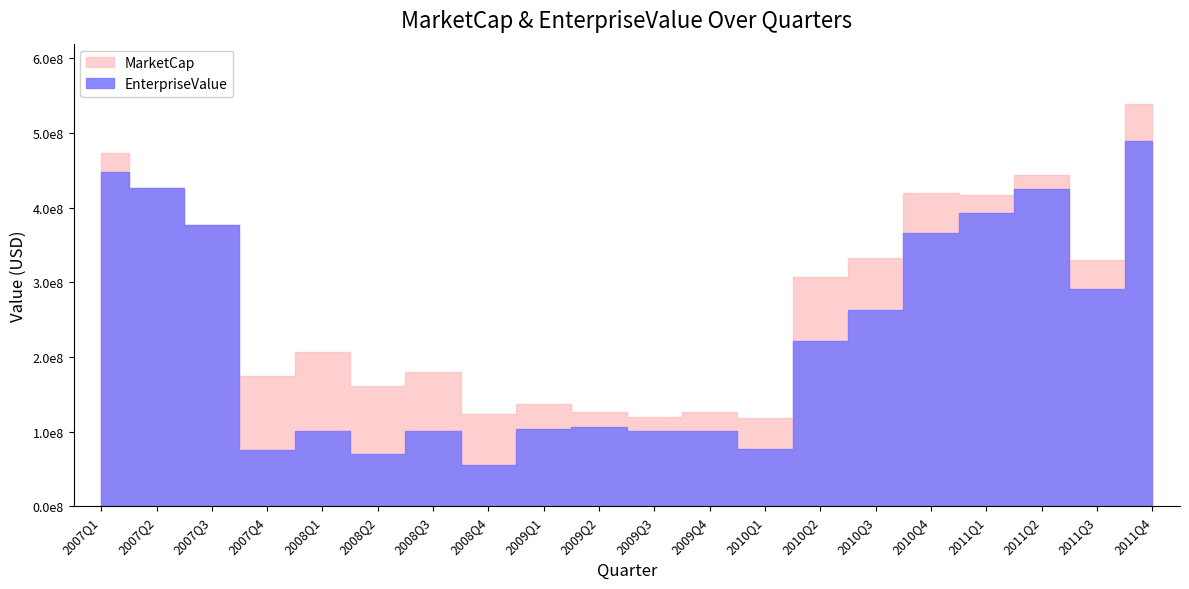

Reading right to left, extract all data points from this chart.

MarketCap: 2011Q4=538976500	2011Q3=330383040	2011Q2=444432450	2011Q1=417320970	2010Q4=420070120	2010Q3=332354640	2010Q2=307081600	2010Q1=118875900	2009Q4=126800960	2009Q3=119242800	2009Q2=126118580	2009Q1=137274950	2008Q4=123740800	2008Q3=180311740	2008Q2=160983990	2008Q1=206982000	2007Q4=174018200	2007Q3=376480900	2007Q2=426391870	2007Q1=473850000
EnterpriseValue: 2011Q4=488869500	2011Q3=290867040	2011Q2=425594450	2011Q1=392927970	2010Q4=366019120	2010Q3=263558640	2010Q2=221504600	2010Q1=77183900	2009Q4=101001960	2009Q3=101202800	2009Q2=105667580	2009Q1=103827950	2008Q4=55273800	2008Q3=100462740	2008Q2=69667990	2008Q1=100368000	2007Q4=75840200	2007Q3=376259900	2007Q2=426110870	2007Q1=447796000